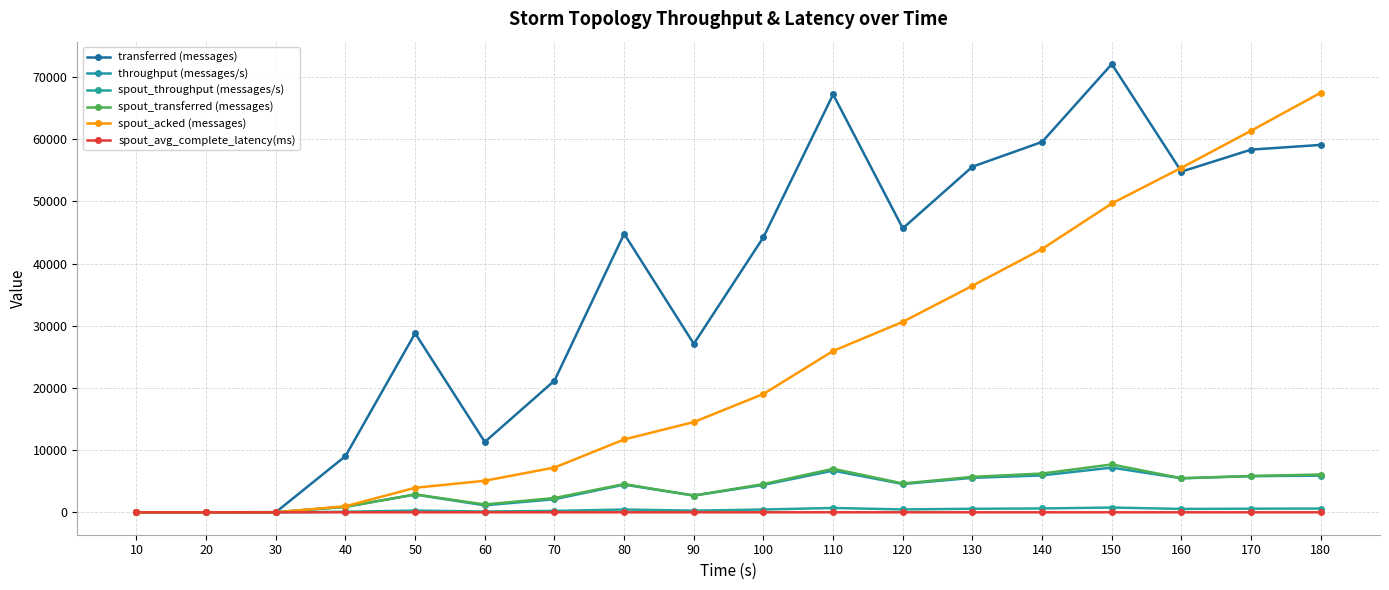

Is this an area chart (filled region under the line)?

No